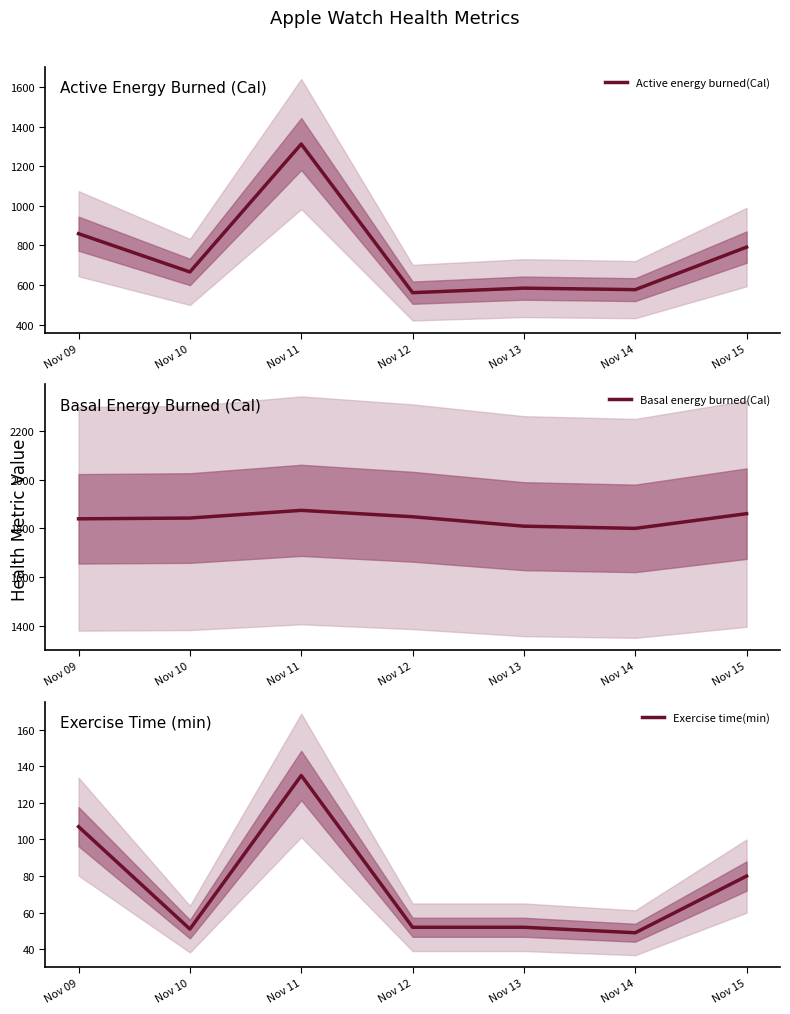

Is it true that Basal energy burned(Cal) equals 1847.9 at Nov 12?

True